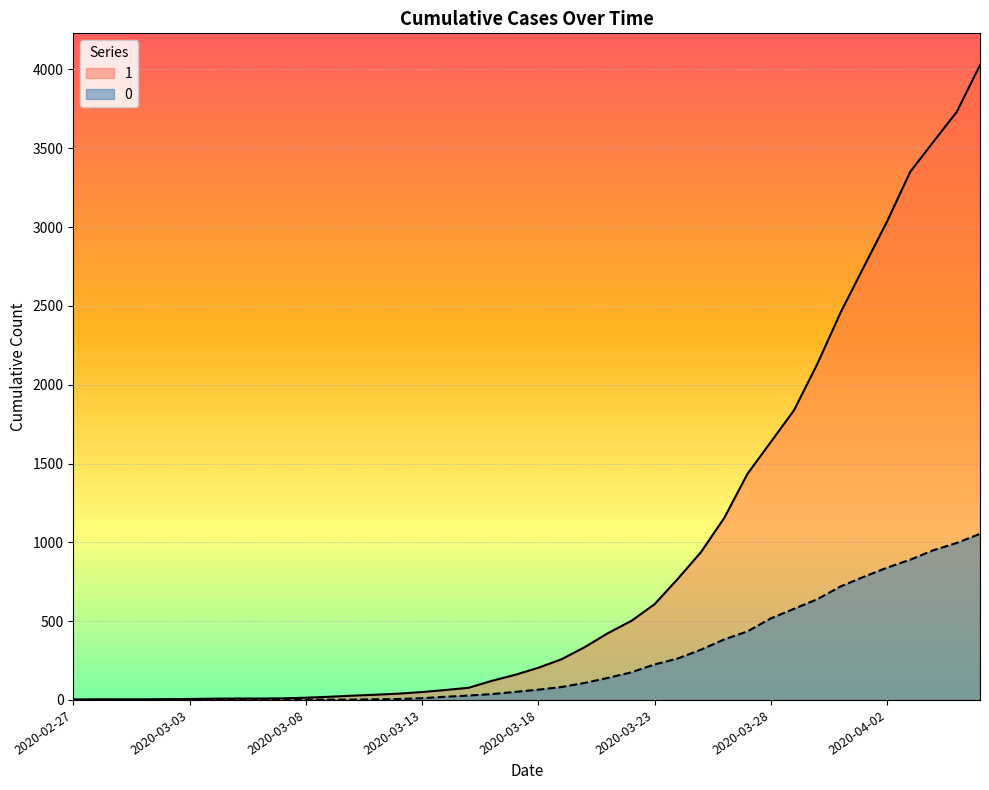

Between 2020-03-15 and 2020-03-06, which is larger?

2020-03-15